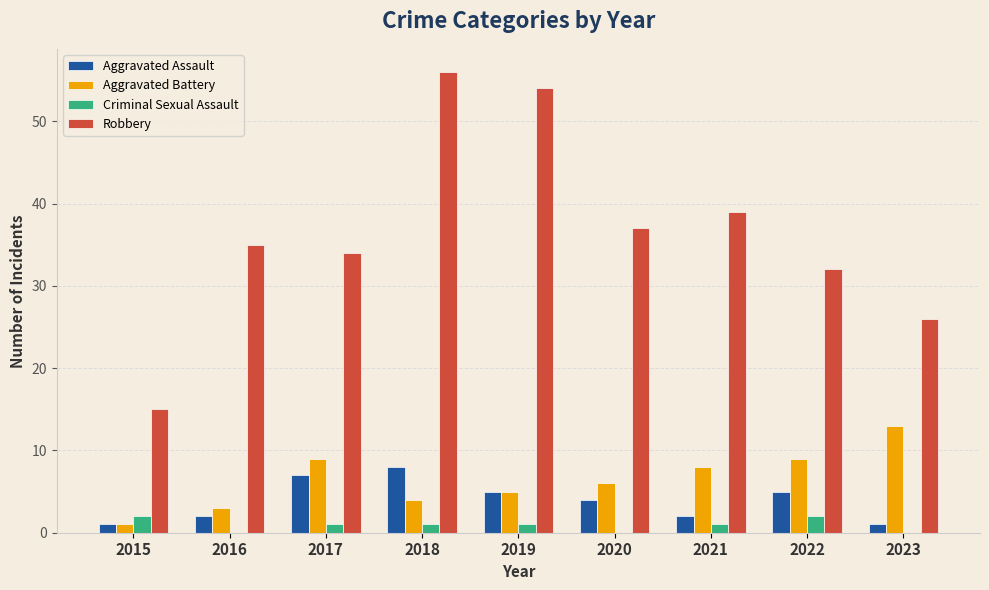

Which category has the highest value in the Aggravated Battery series?

2023